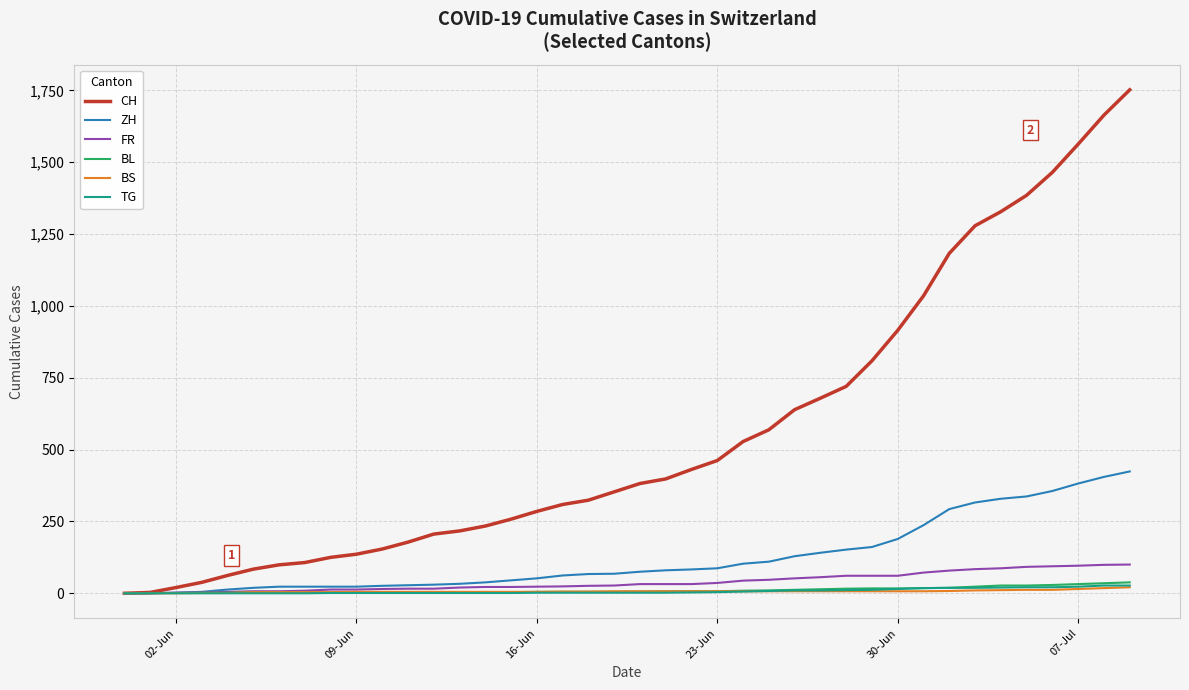

What is the greatest value displayed?

1752